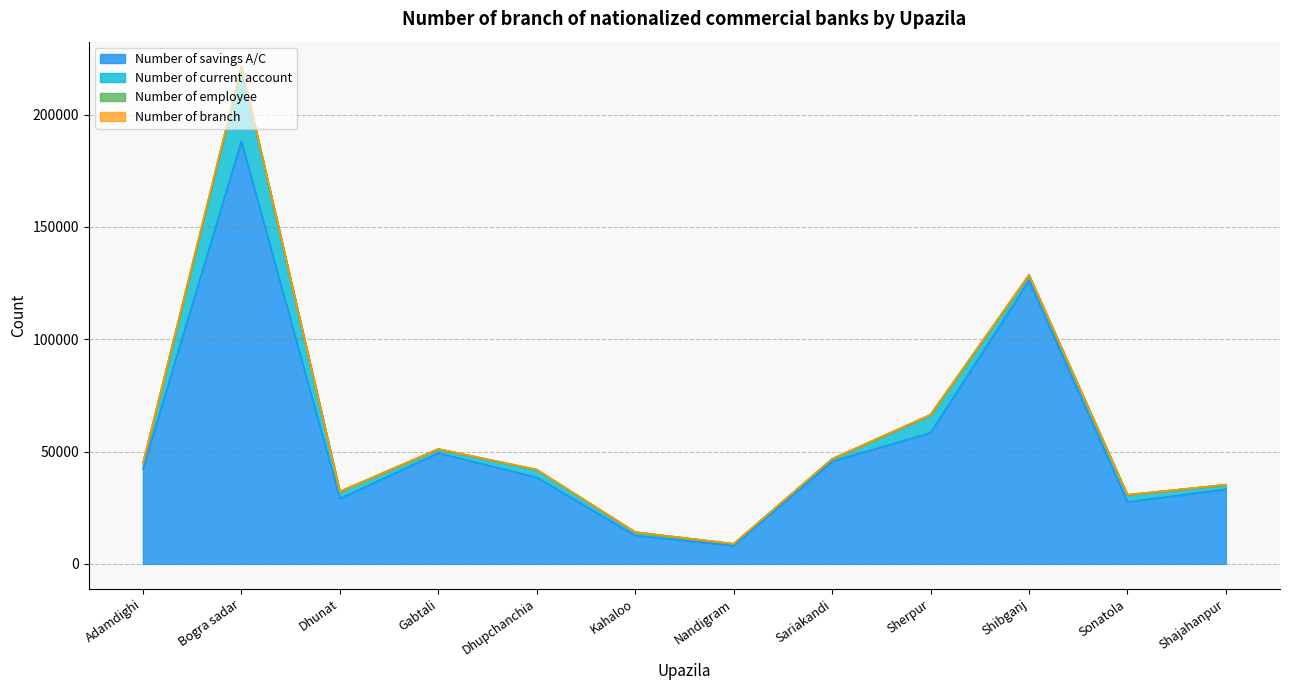

The Number of savings A/C series shows 47241 at Shibganj. True or false?

False